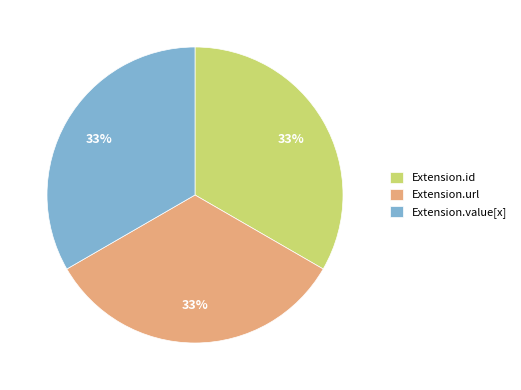

Is there a majority slice in this chart?

No